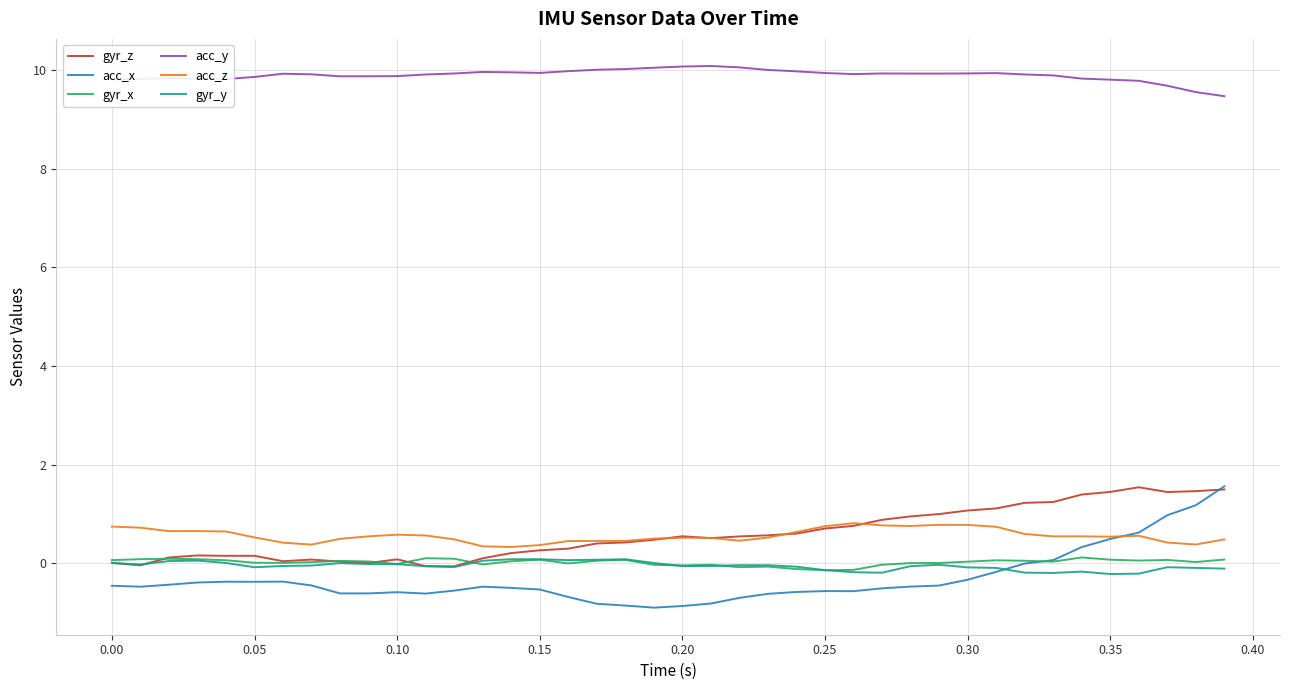

True or false: gyr_x and acc_y intersect in this chart.

False